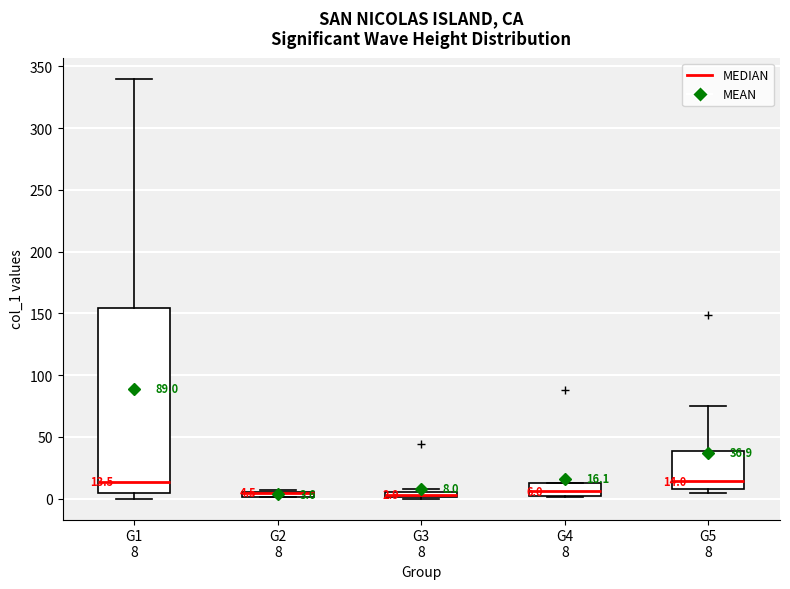

Which box is the tallest, from its lower edge to its upper edge?

G1 8